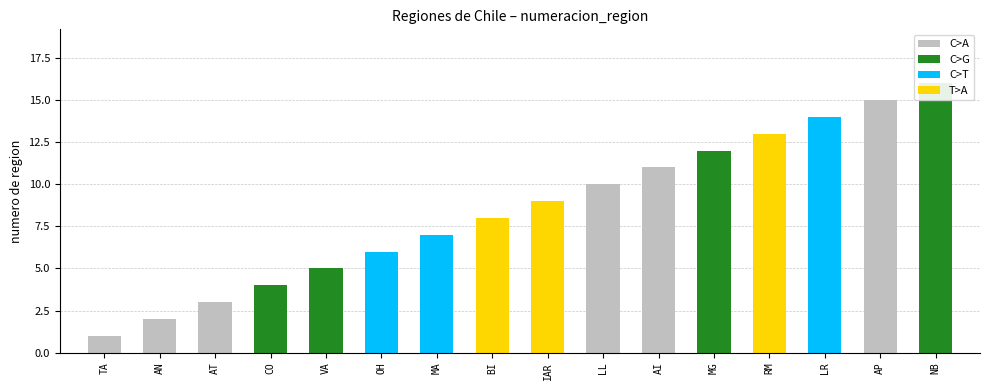

What is the maximum value shown in the chart?

16